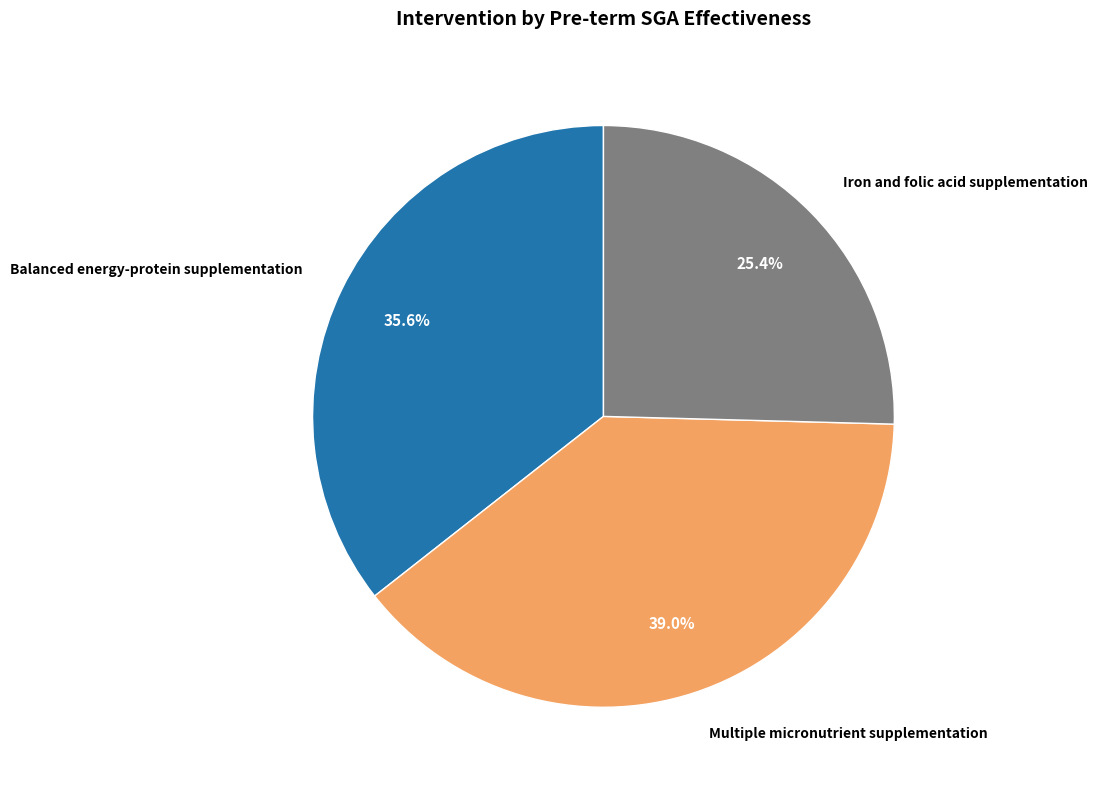

True or false: Multiple micronutrient supplementation accounts for 49% of the total.

False